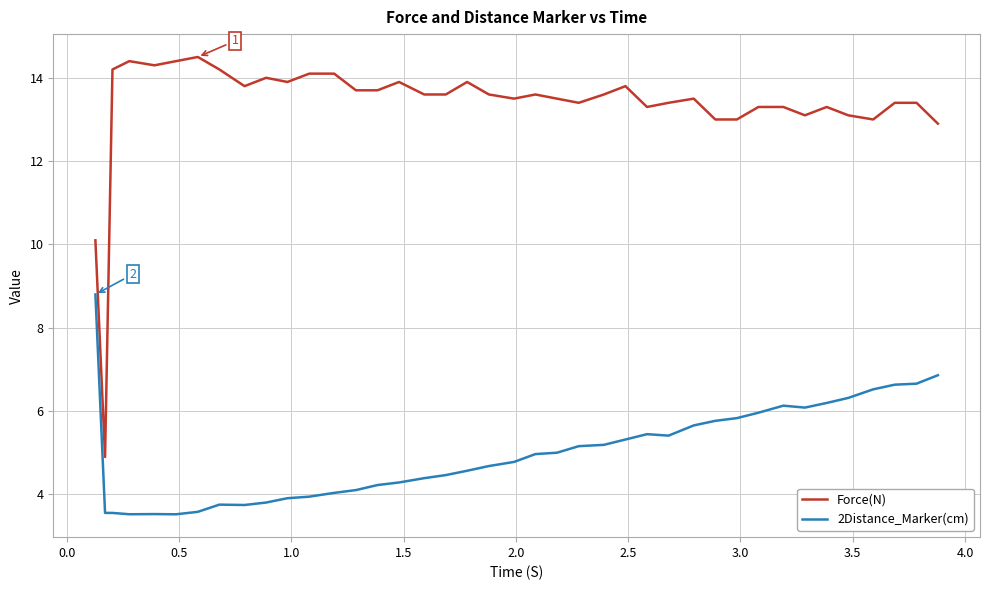

Which series has the largest range (max minus min)?

Force(N)